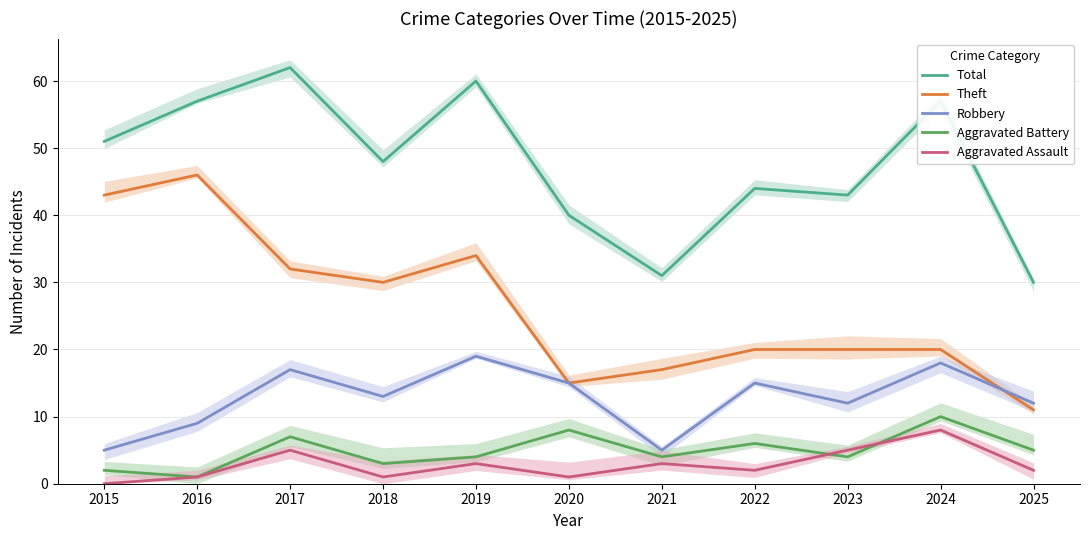

What is the sum of the Aggravated Assault values at 2024 and 2015?

8